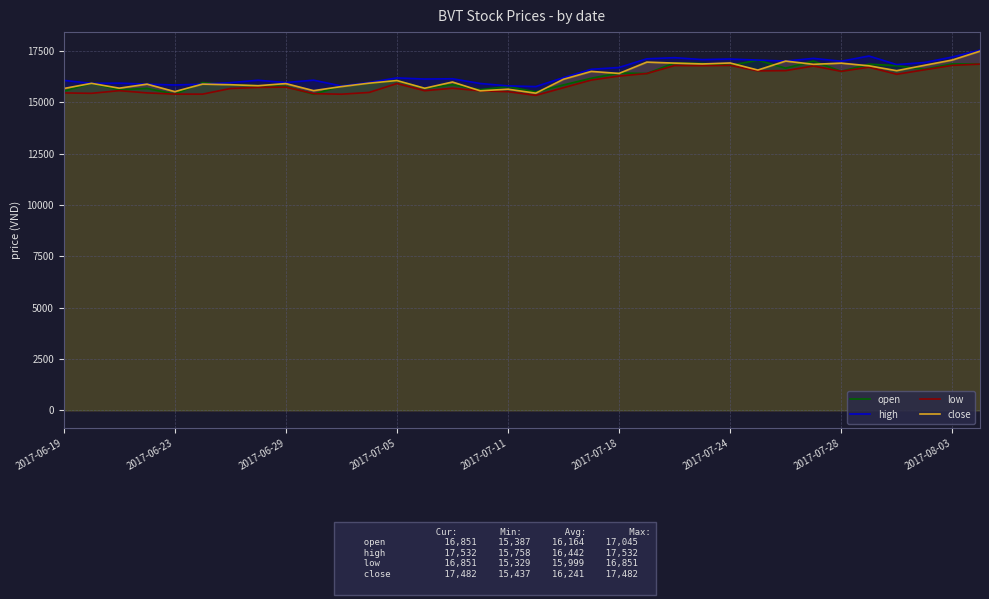

At which category is the sum across all series the highest?

33